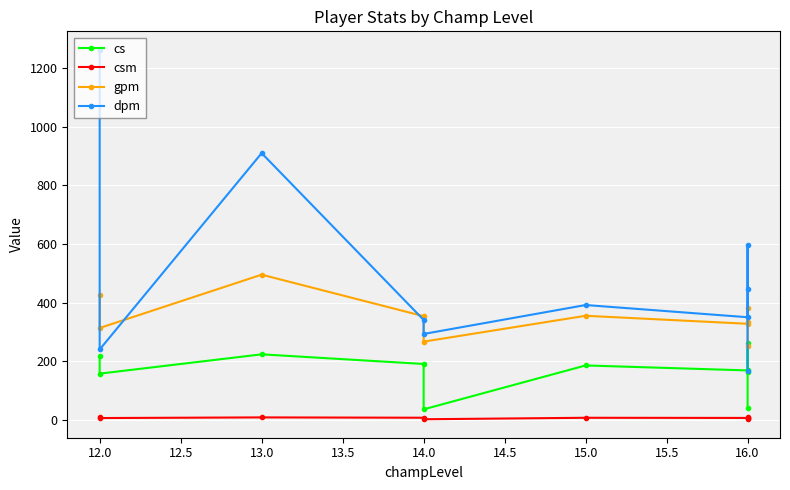

Which series has the largest range (max minus min)?

dpm